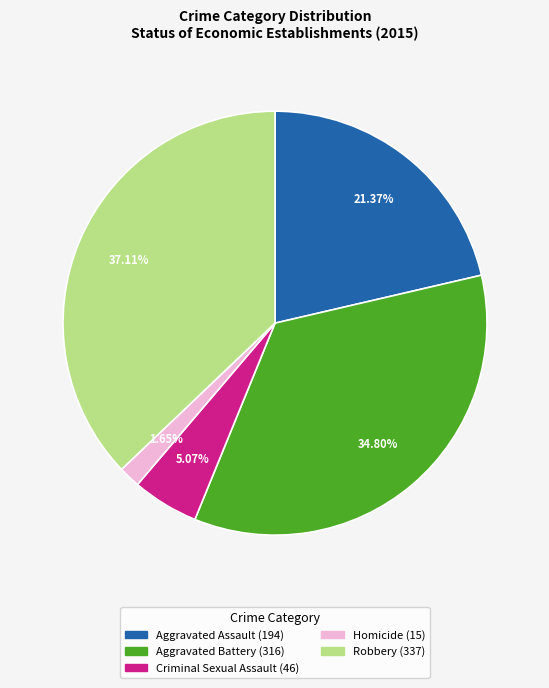

How many slices are in this pie chart?

5